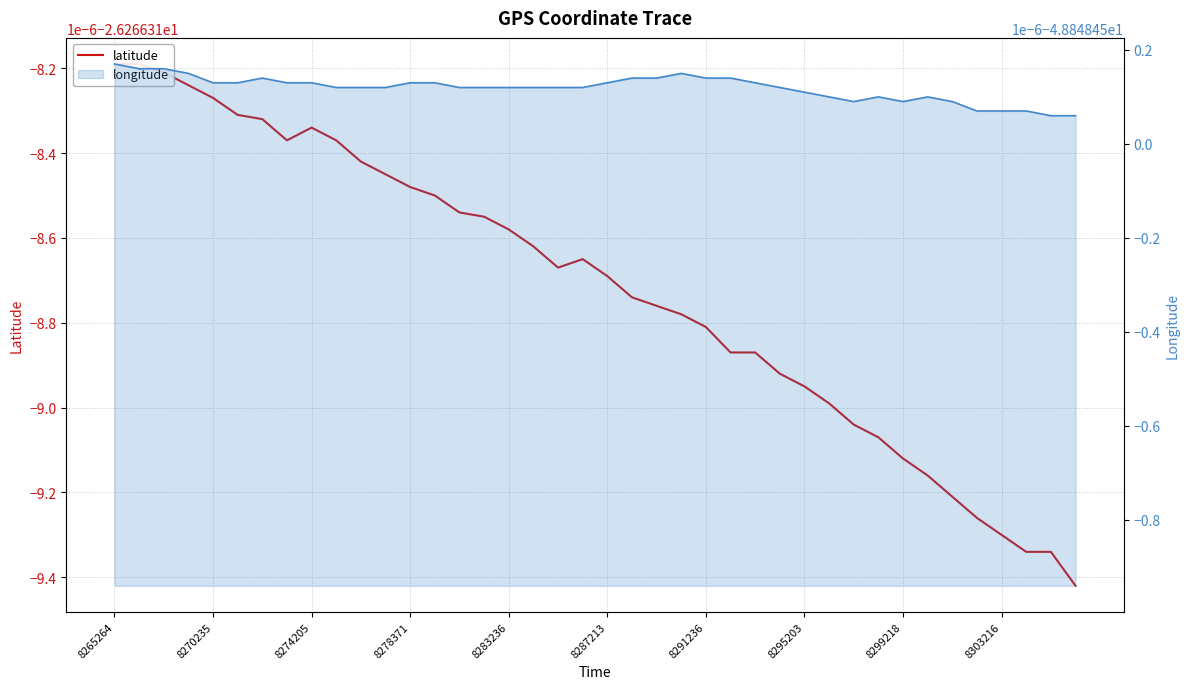

What is the average value of the latitude series?

-26.3